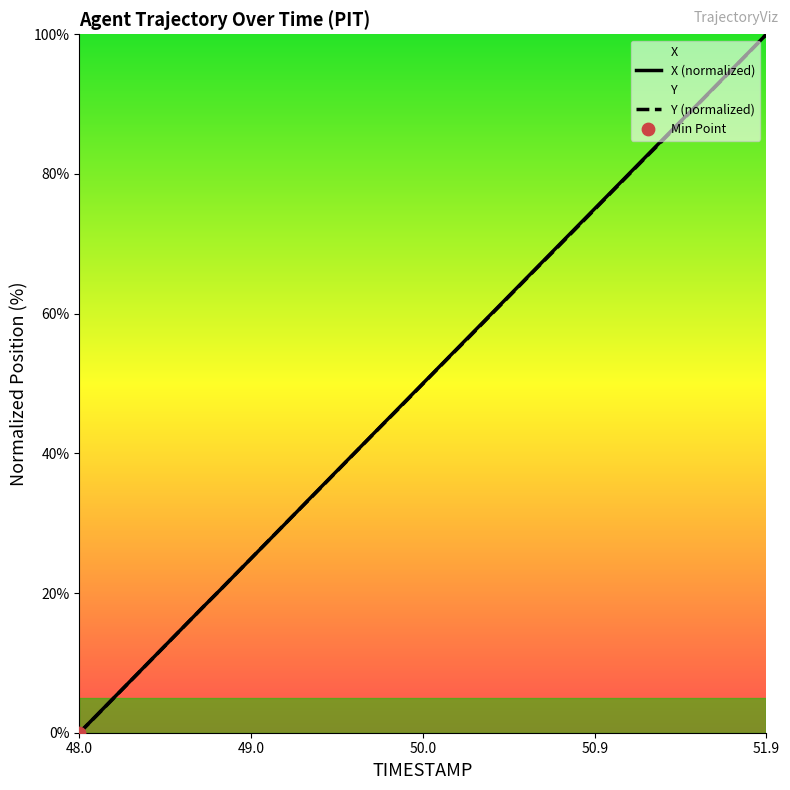

At which category is the sum across all series the highest?

51.9